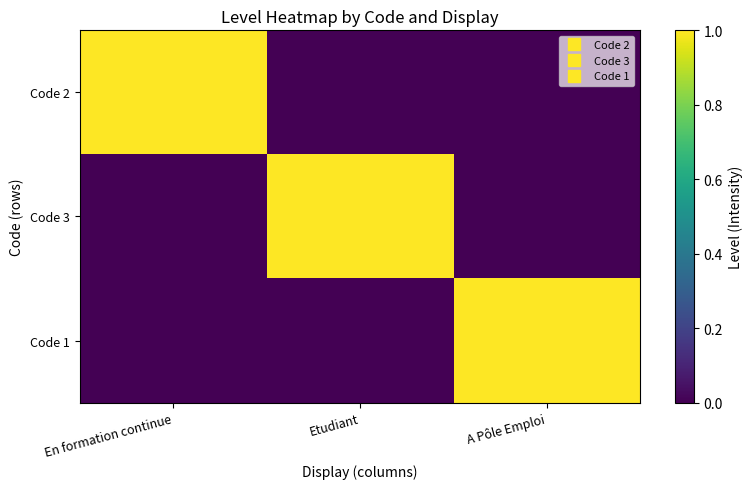

Reading left to right, extract all data points from this chart.

Code 2: En formation continue=1	Etudiant=0	A Pôle Emploi=0
Code 3: En formation continue=0	Etudiant=1	A Pôle Emploi=0
Code 1: En formation continue=0	Etudiant=0	A Pôle Emploi=1